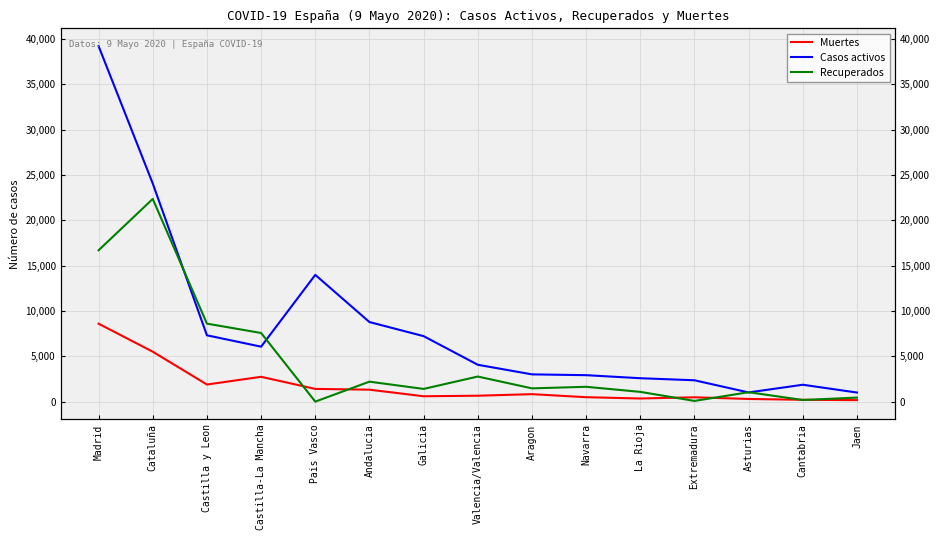

What is the label of the 6th point from the left?

Andalucia